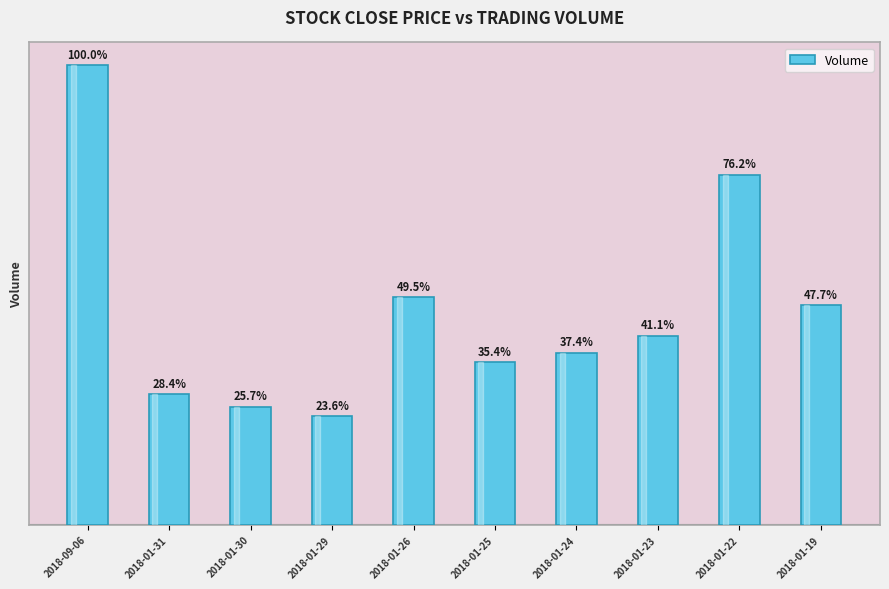

Does the chart contain any negative values?

No